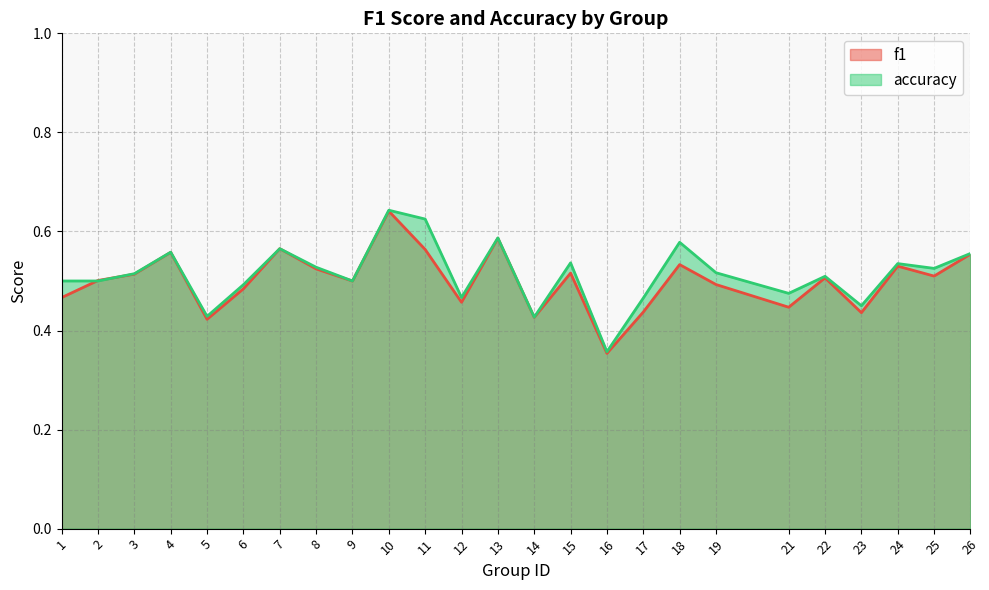

What is the sum of all f1 values?

12.5